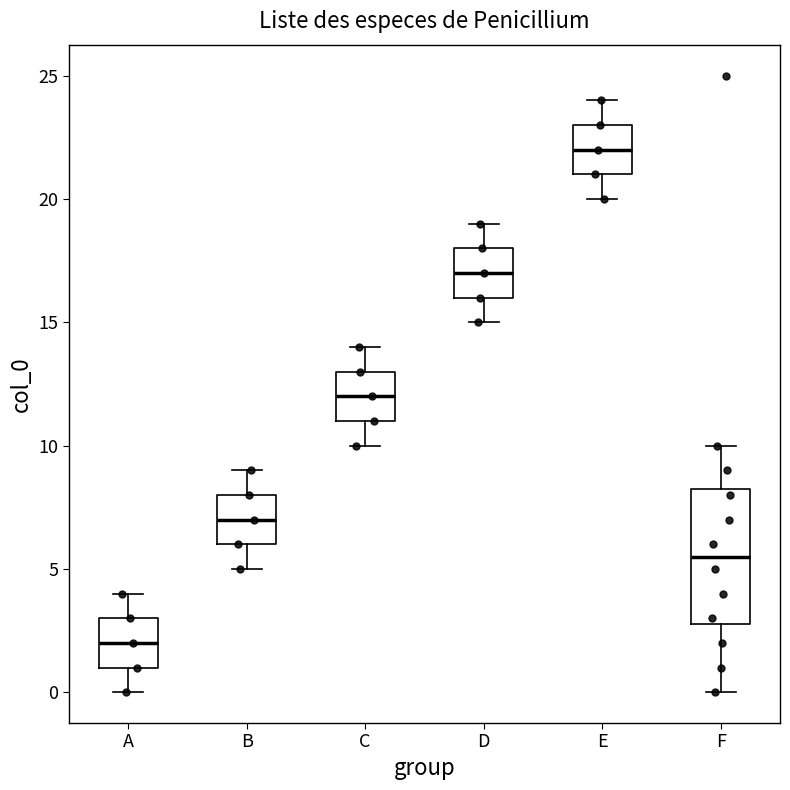

Comparing the boxes themselves (not the whiskers), which one is the tallest?

F